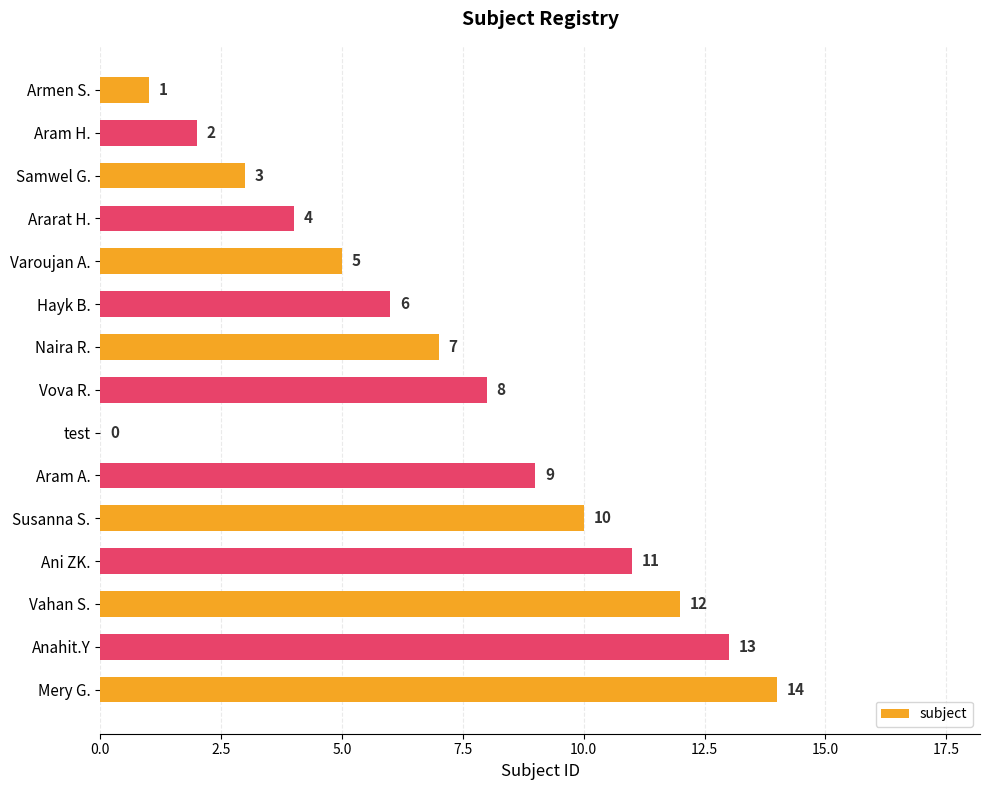

What value does the data have at Aram A.?

9